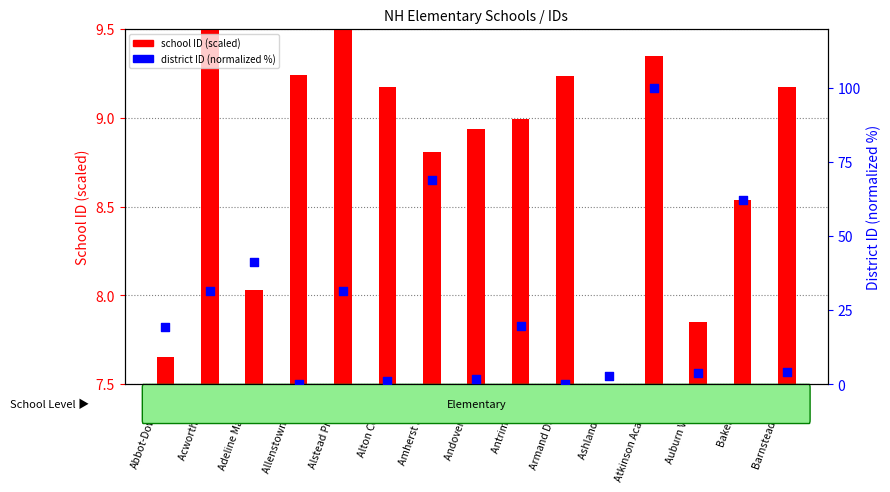

At which category is the sum across all series the highest?

Atkinson Academy